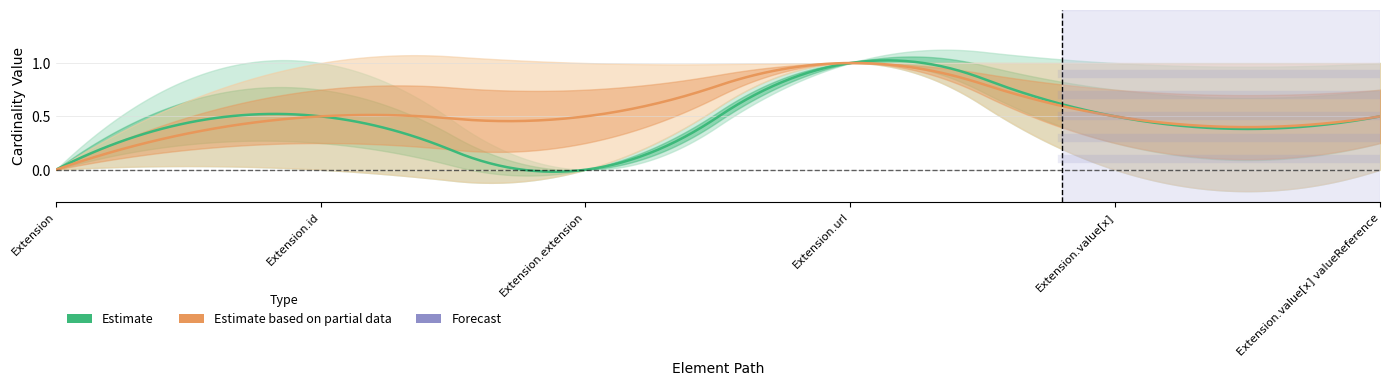

Which label corresponds to the smallest value in the chart?

Extension